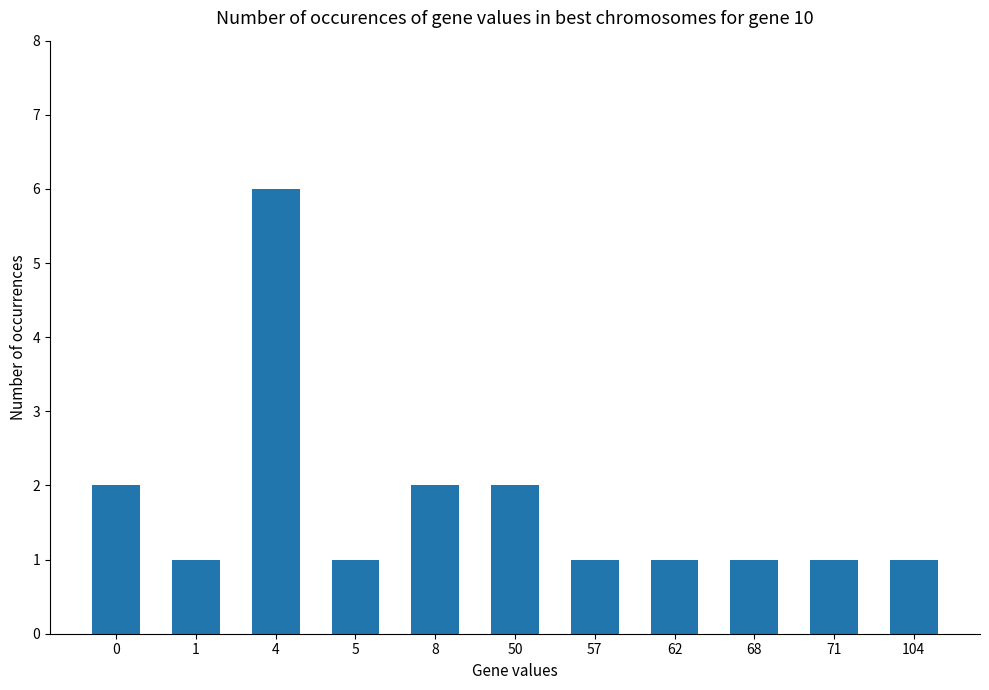

The value at 8 is 2. True or false?

True